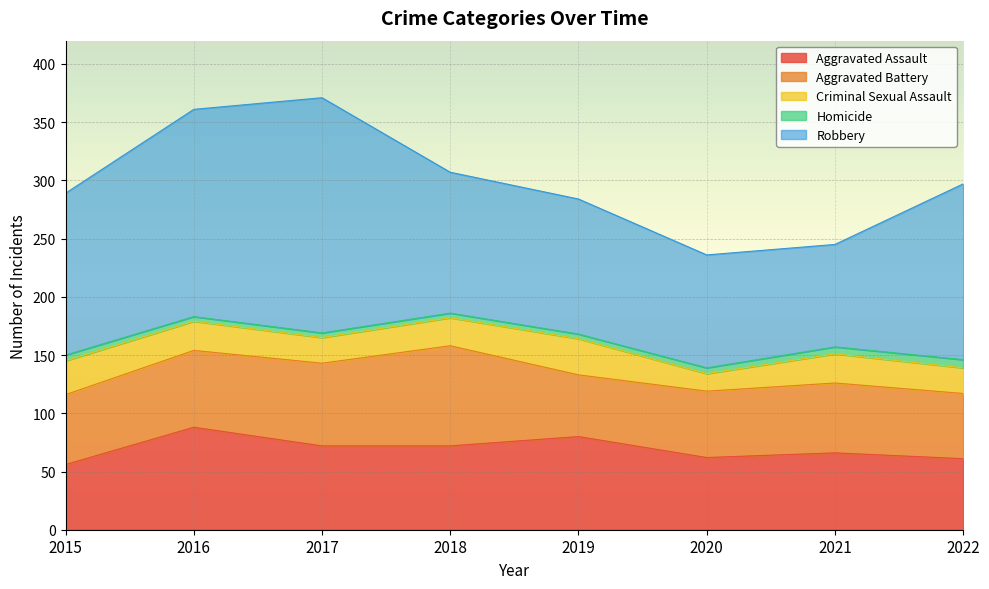

At which label does Criminal Sexual Assault reach its peak?

2019